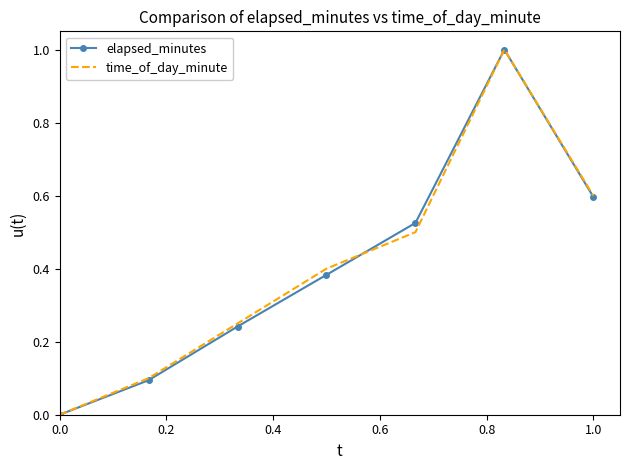

What is the highest value of the elapsed_minutes series?

1.0